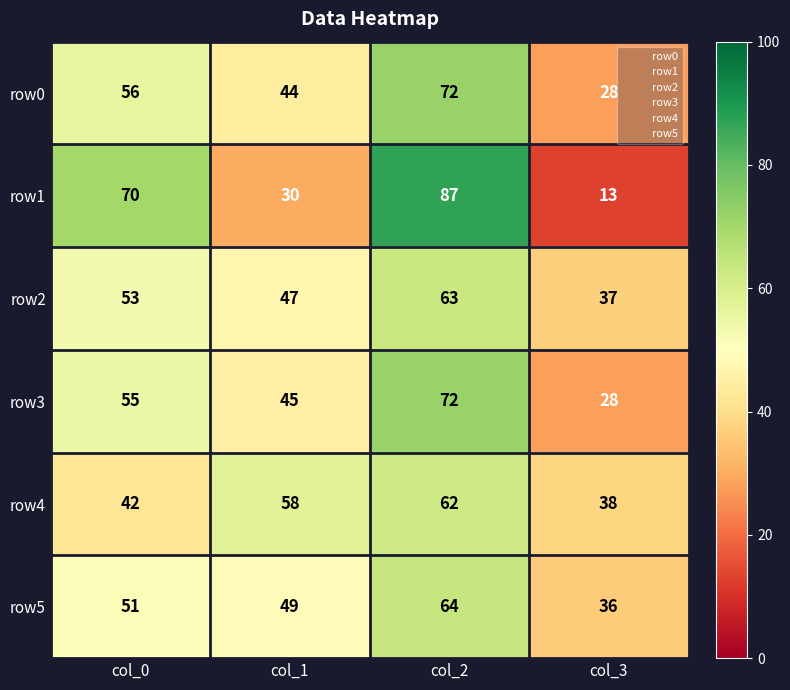

Where is row4 nearest to the value 50?

col_0